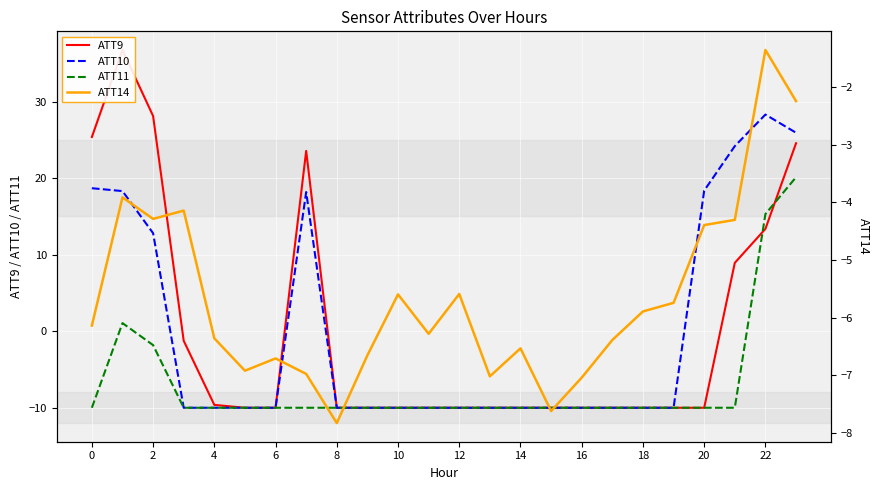

True or false: ATT10 has more than 1 points higher than both neighbors.

True